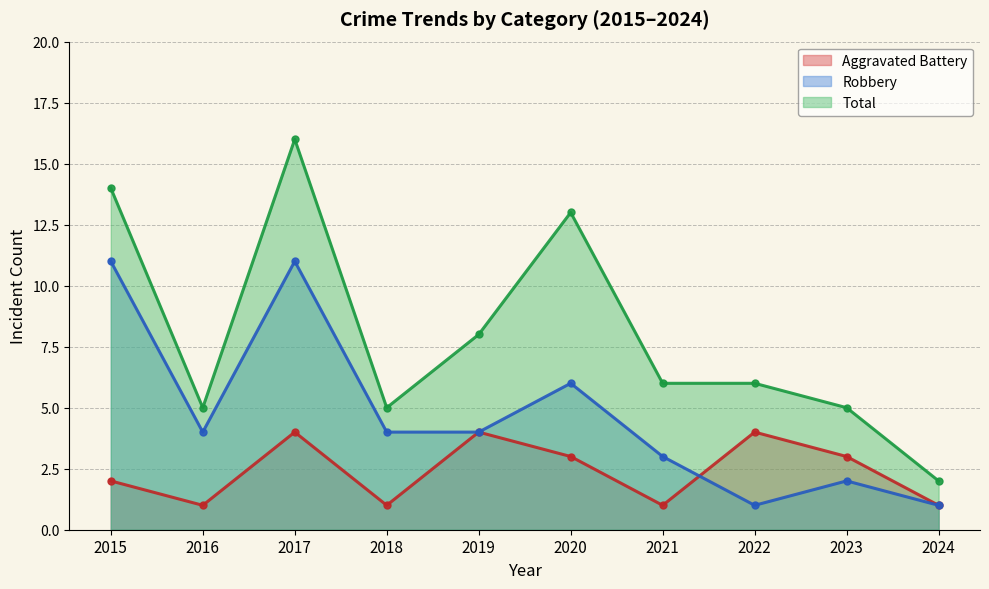

How many lines are shown in the chart?

3